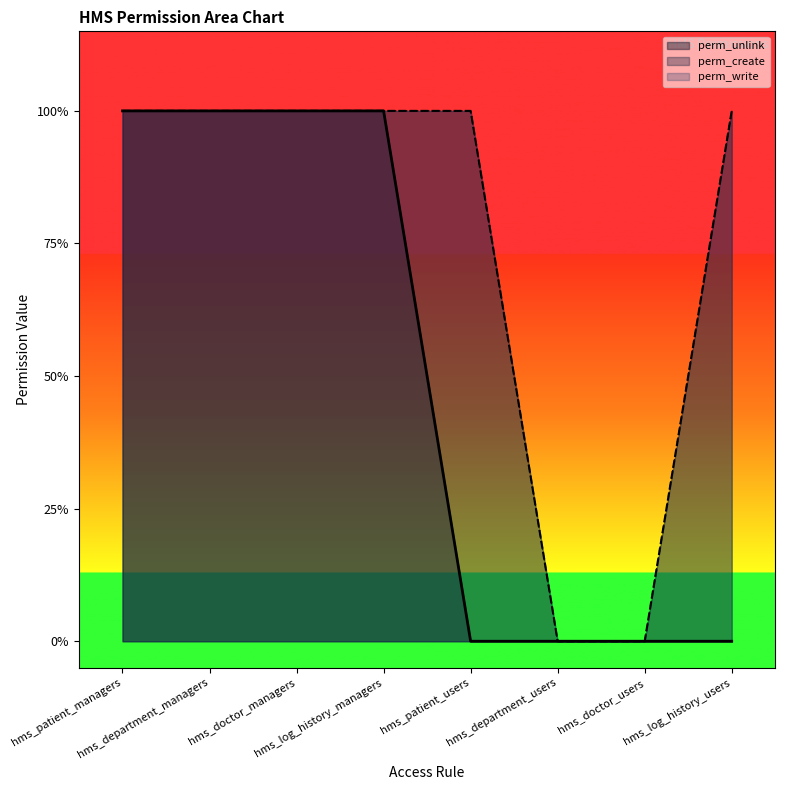

Which series has the largest total across all categories?

perm_write